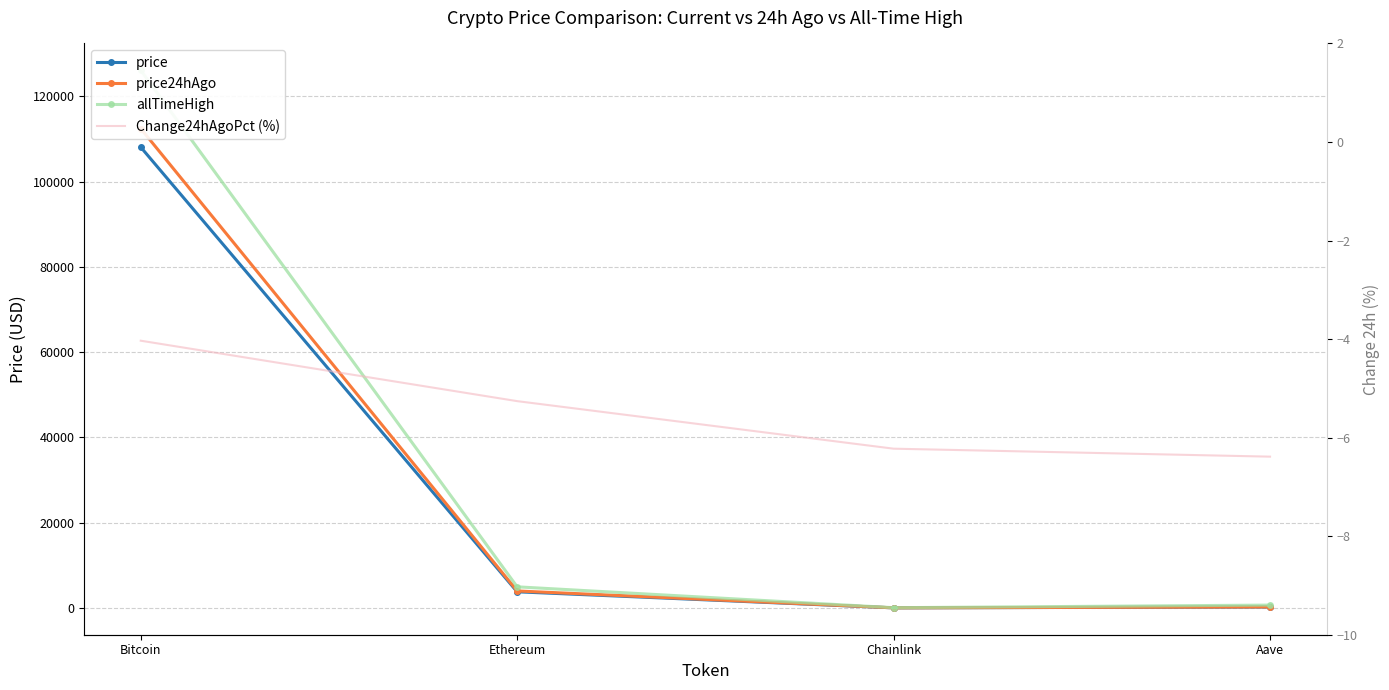

Is it true that price equals 30352.0 at Bitcoin?

False